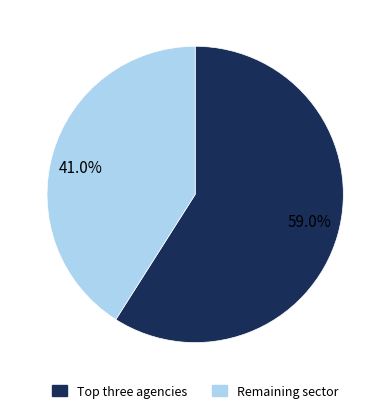

Rank the categories by value from highest to lowest.

59.0%, 41.0%